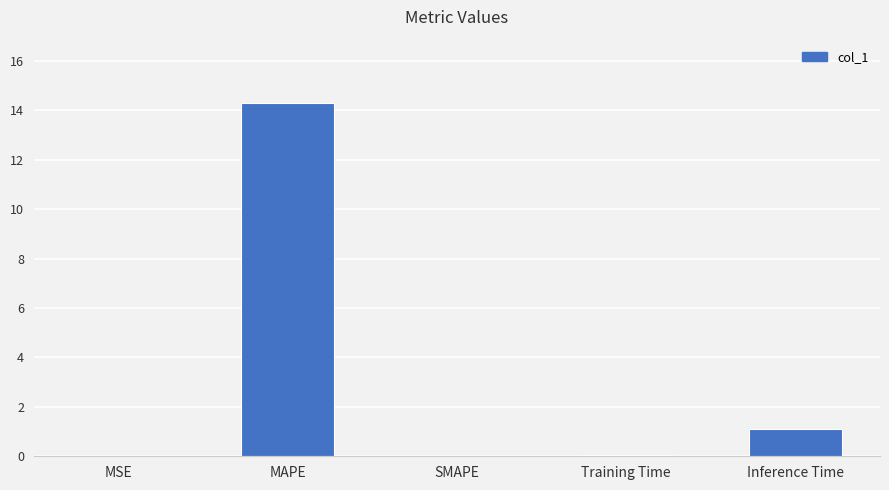

Between SMAPE and Inference Time, which is larger?

Inference Time